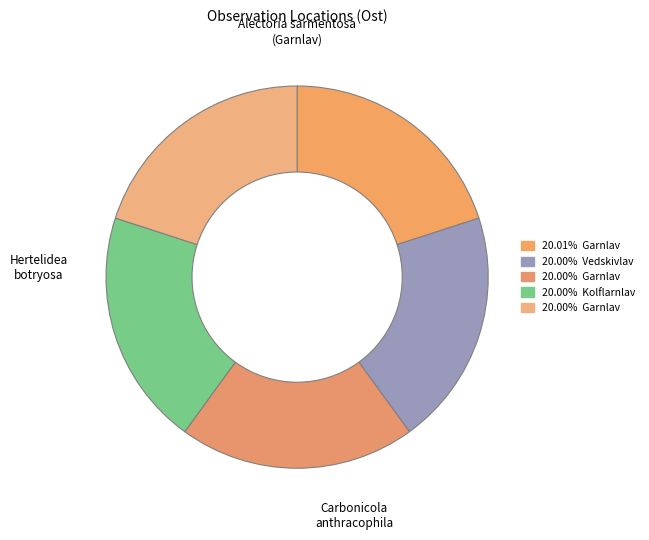

What is the smallest slice in the pie chart?

Vedskivlav (104096524)